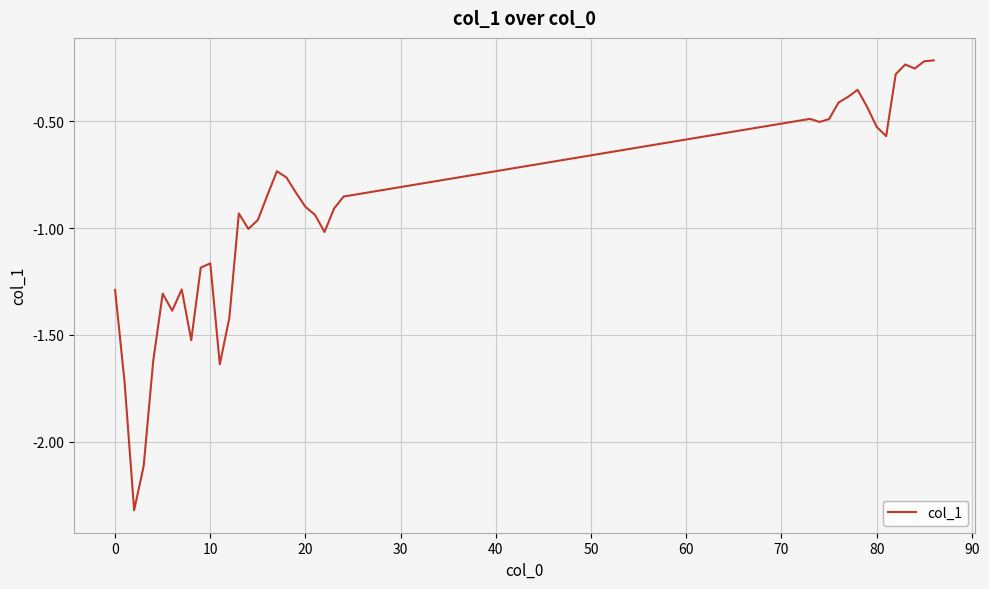

What is the smallest value displayed?

-2.3